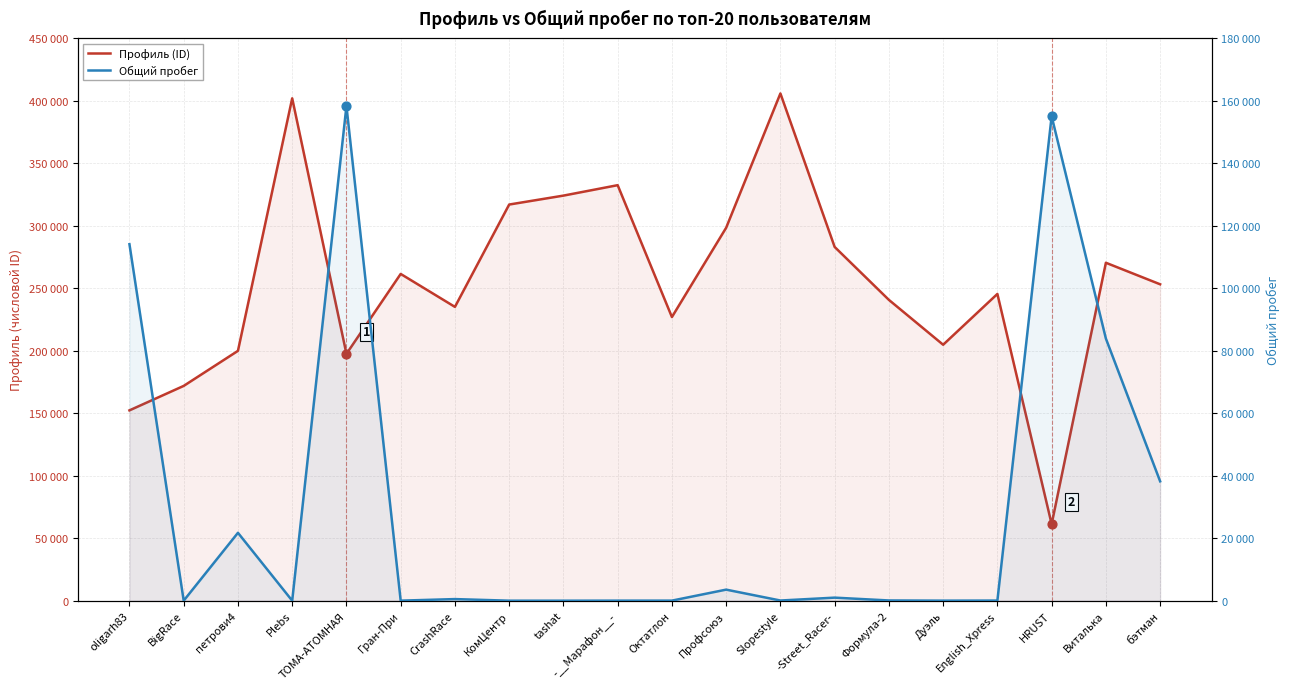

Which series contains the lowest Y value?

Общий пробег